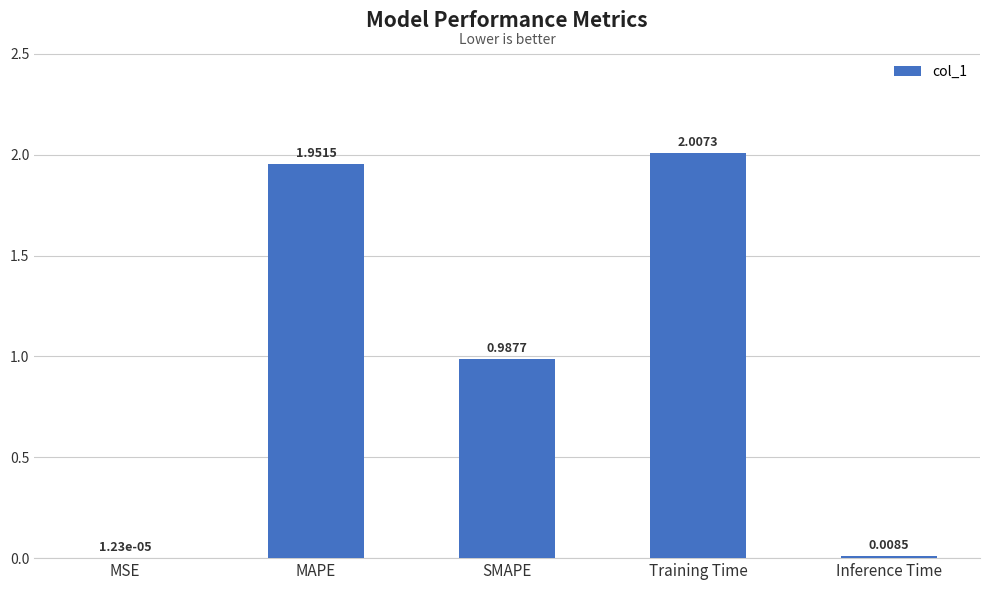

At which label is the value closest to 1?

SMAPE